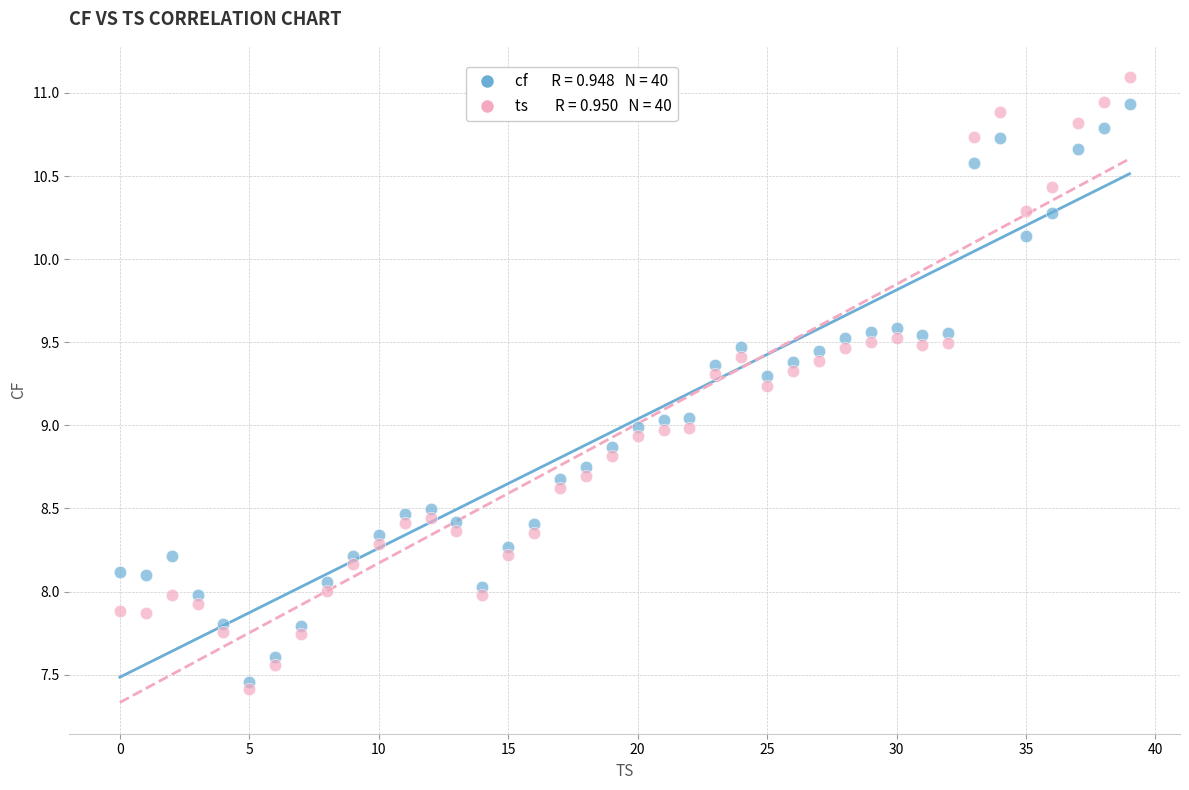

Across all data points, what is the range of Y values (max minus min)?

3.7